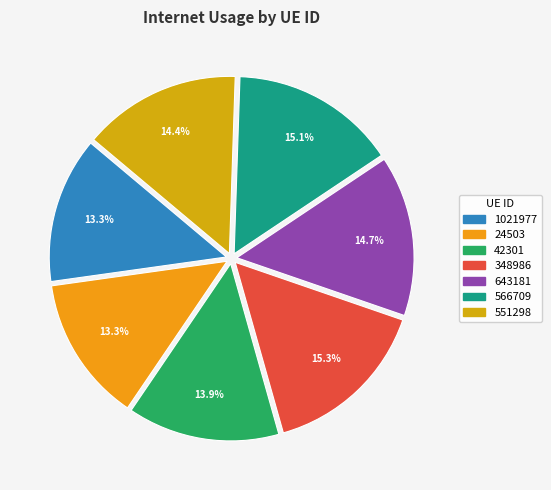

True or false: 348986 accounts for 28% of the total.

False